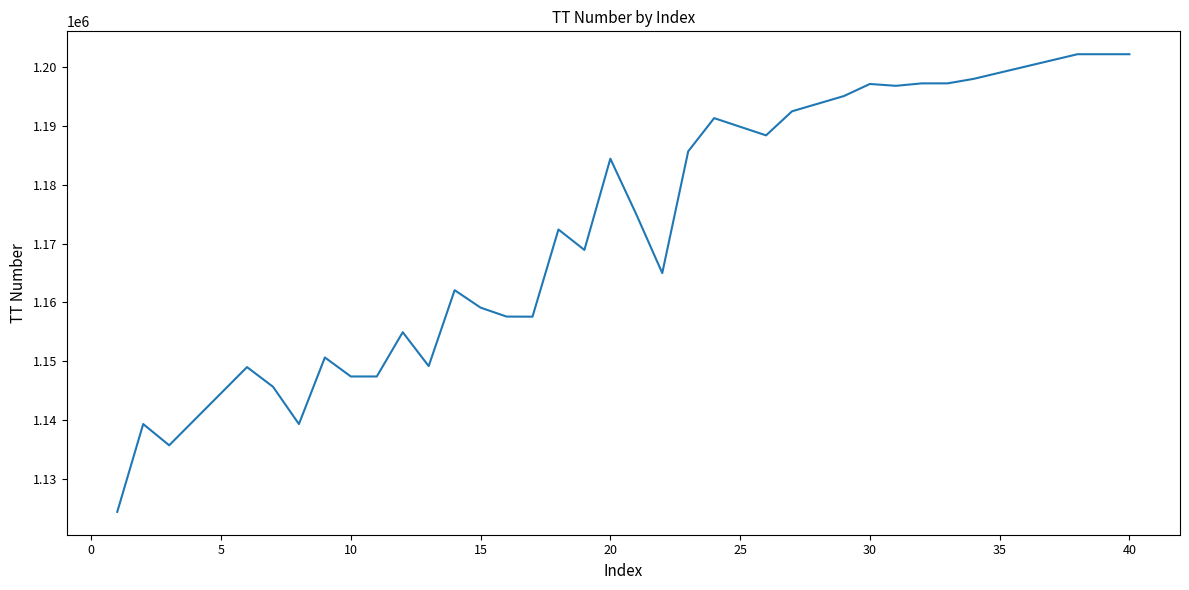

What is the difference between the maximum and minimum values?

77764